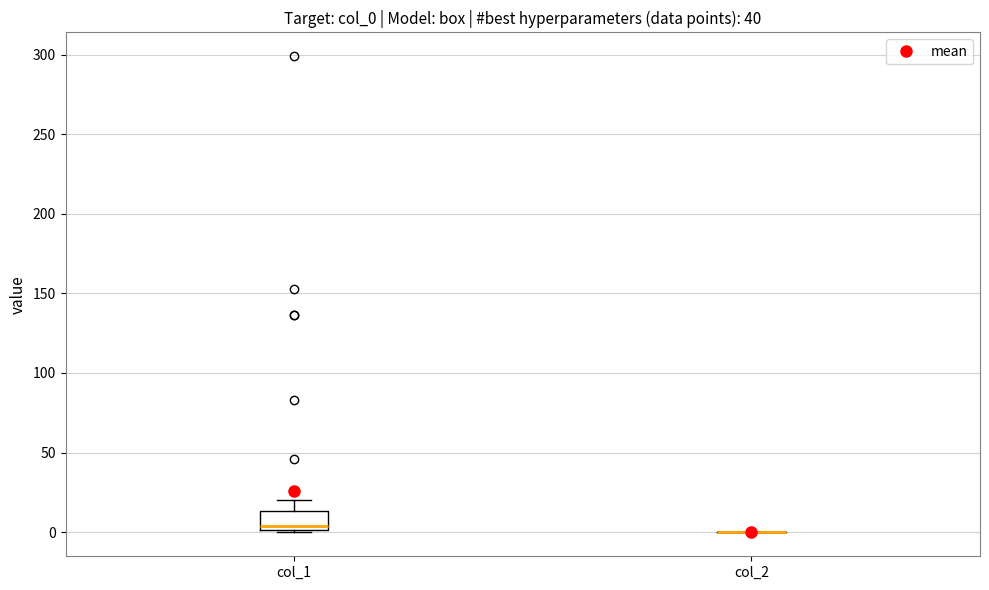

Which box is the tallest, from its lower edge to its upper edge?

col_1